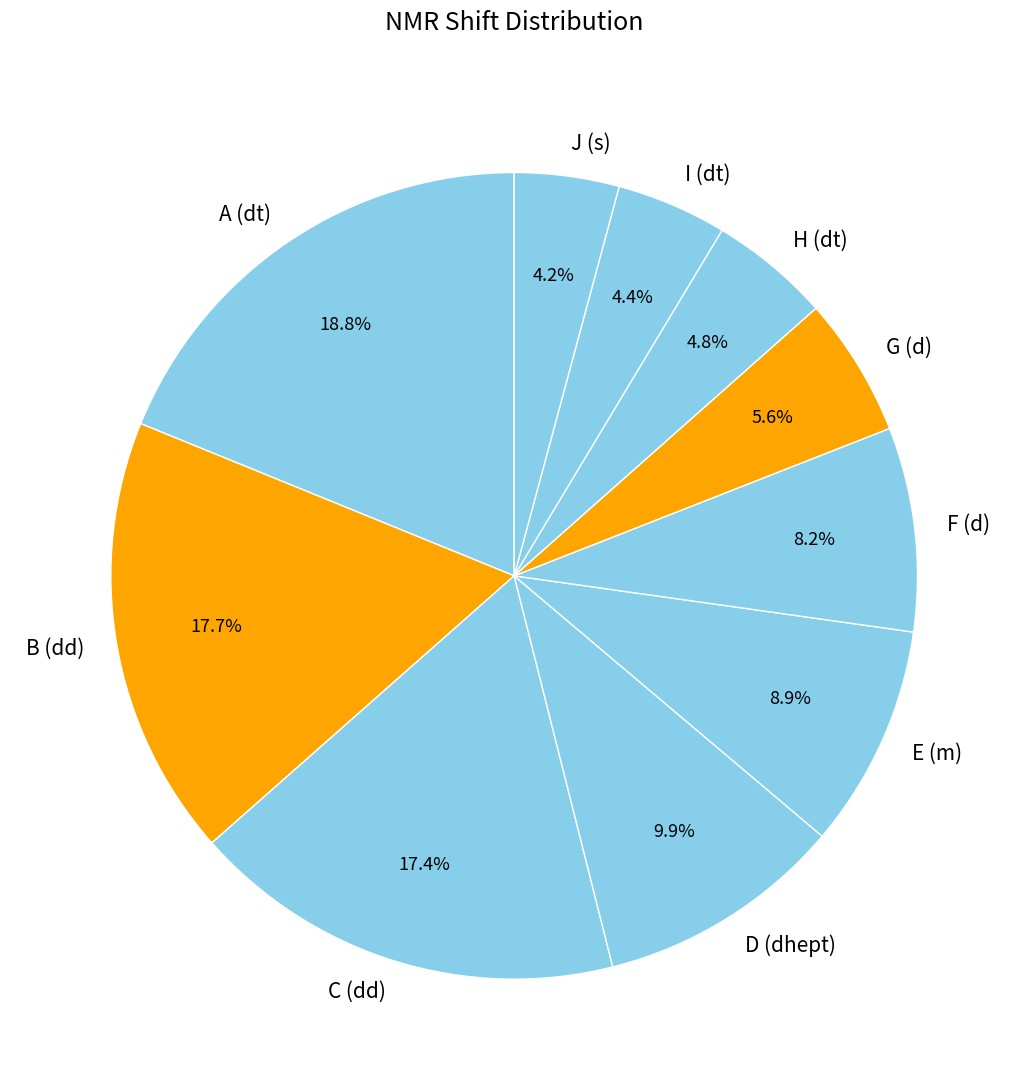

Is there any slice that represents more than half of the pie?

No